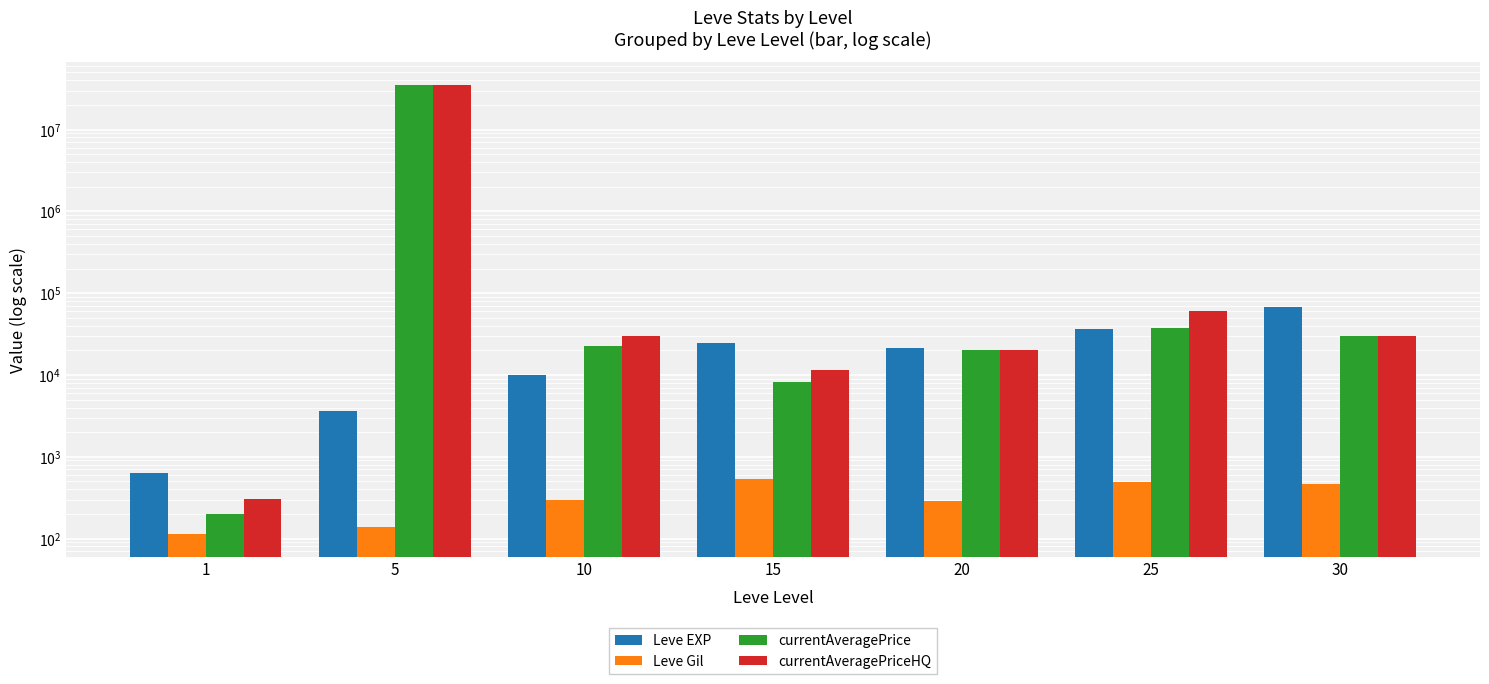

Rank the categories by currentAveragePrice value from lowest to highest.

1, 15, 20, 10, 30, 25, 5